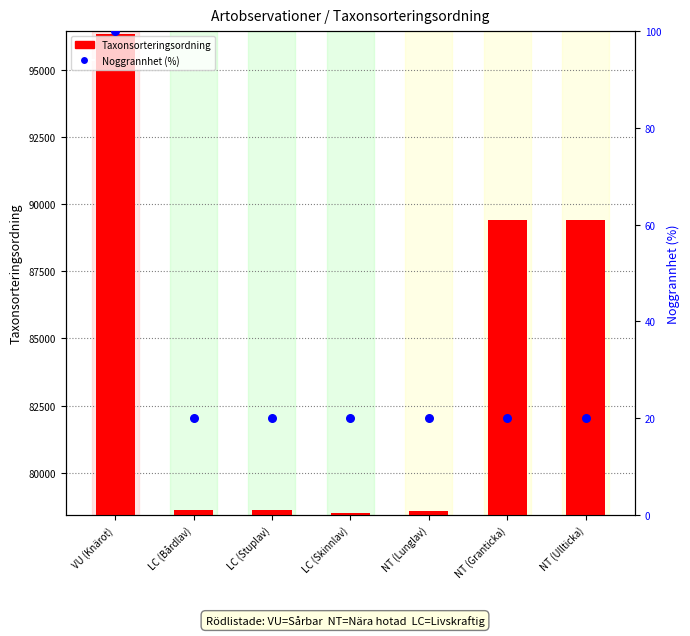

At how many categories does at least one series exceed 24956?

7